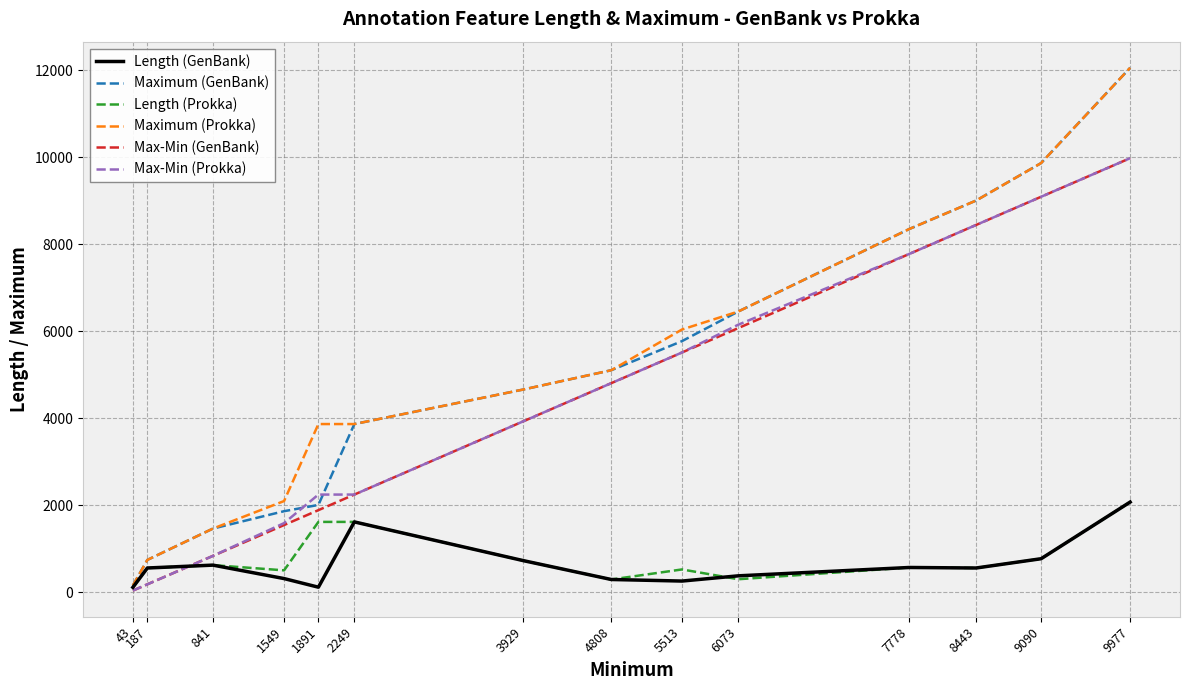

True or false: Maximum (GenBank) has a value of 5773 at 5513.

True